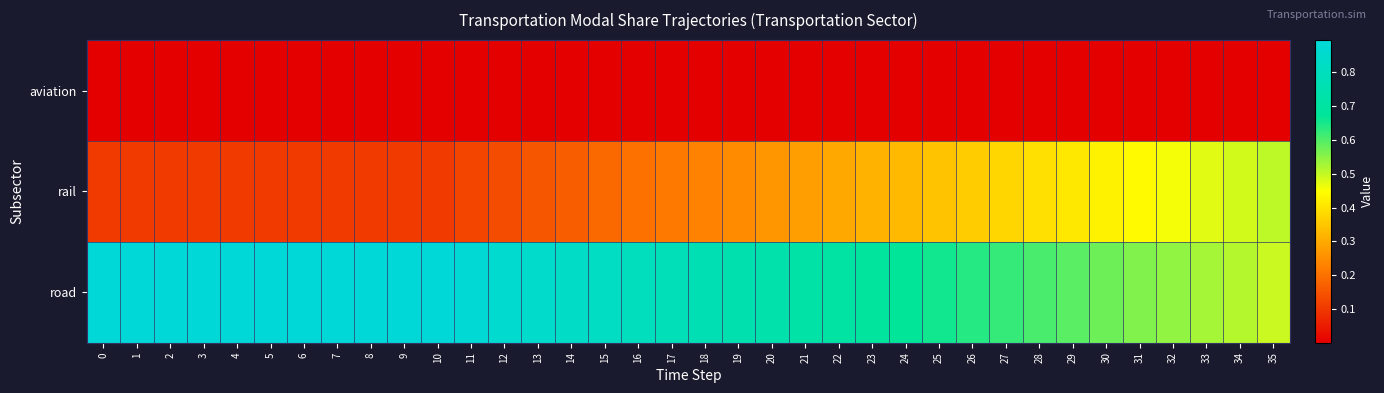

Reading left to right, list all the values displayed in this chart.

aviation: 0=0.0	1=0.0	2=0.0	3=0.0	4=0.0	5=0.0	6=0.0	7=0.0	8=0.0	9=0.0	10=0.0	11=0.0	12=0.0	13=0.0	14=0.0	15=0.0	16=0.0	17=0.0	18=0.0	19=0.0	20=0.0	21=0.0	22=0.0	23=0.0	24=0.0	25=0.0	26=0.0	27=0.0	28=0.0	29=0.0	30=0.0	31=0.0	32=0.0	33=0.0	34=0.0	35=0.0
rail: 0=0.1	1=0.1	2=0.1	3=0.1	4=0.1	5=0.1	6=0.1	7=0.1	8=0.1	9=0.1	10=0.1	11=0.1	12=0.1	13=0.2	14=0.2	15=0.2	16=0.2	17=0.2	18=0.2	19=0.2	20=0.3	21=0.3	22=0.3	23=0.3	24=0.3	25=0.3	26=0.4	27=0.4	28=0.4	29=0.4	30=0.4	31=0.4	32=0.5	33=0.5	34=0.5	35=0.5
road: 0=0.9	1=0.9	2=0.9	3=0.9	4=0.9	5=0.9	6=0.9	7=0.9	8=0.9	9=0.9	10=0.9	11=0.9	12=0.9	13=0.8	14=0.8	15=0.8	16=0.8	17=0.8	18=0.8	19=0.8	20=0.7	21=0.7	22=0.7	23=0.7	24=0.7	25=0.7	26=0.6	27=0.6	28=0.6	29=0.6	30=0.6	31=0.6	32=0.5	33=0.5	34=0.5	35=0.5